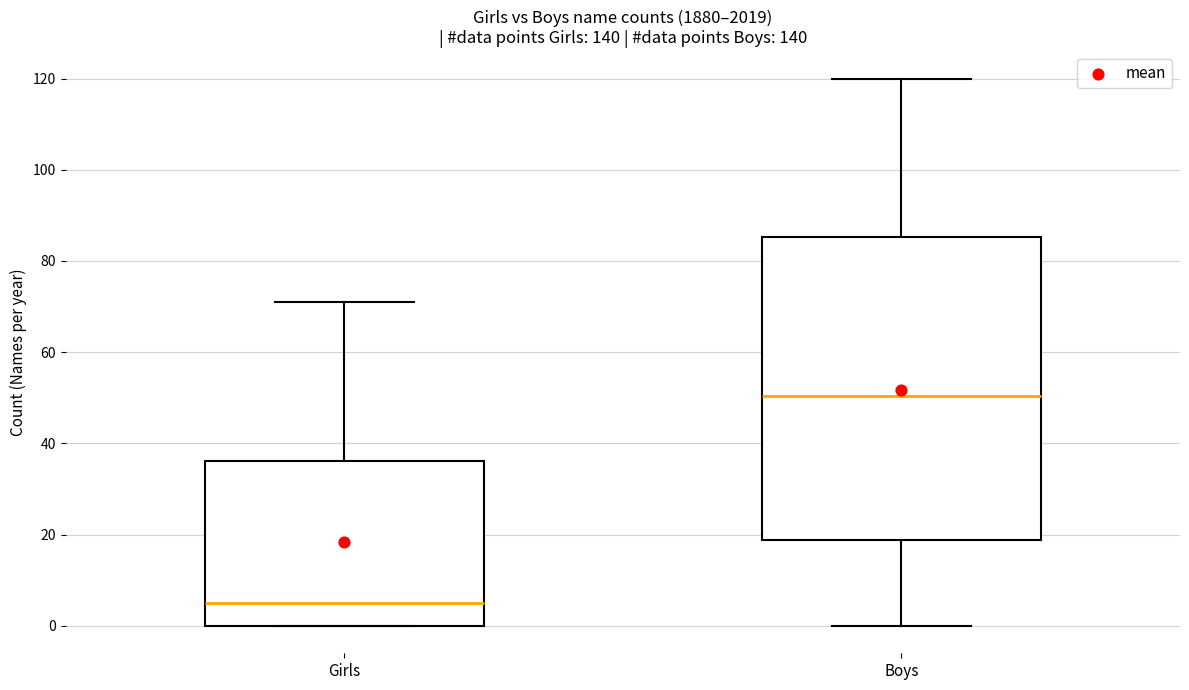

Which box is the tallest, from its lower edge to its upper edge?

Boys